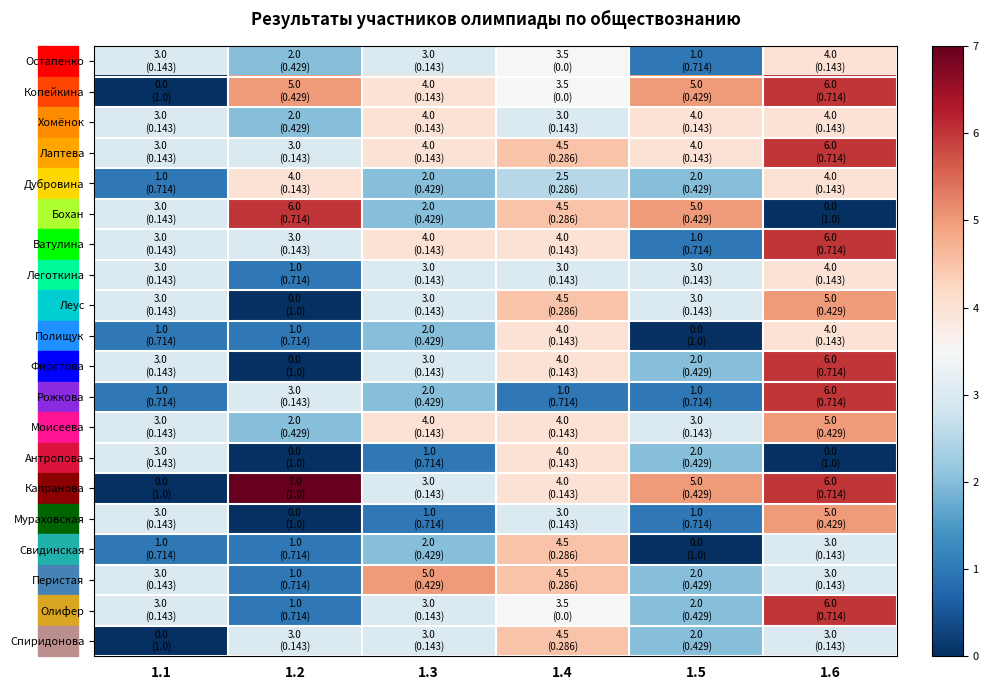

What is the difference between the maximum and second lowest values in the Рожкова series?

5.0